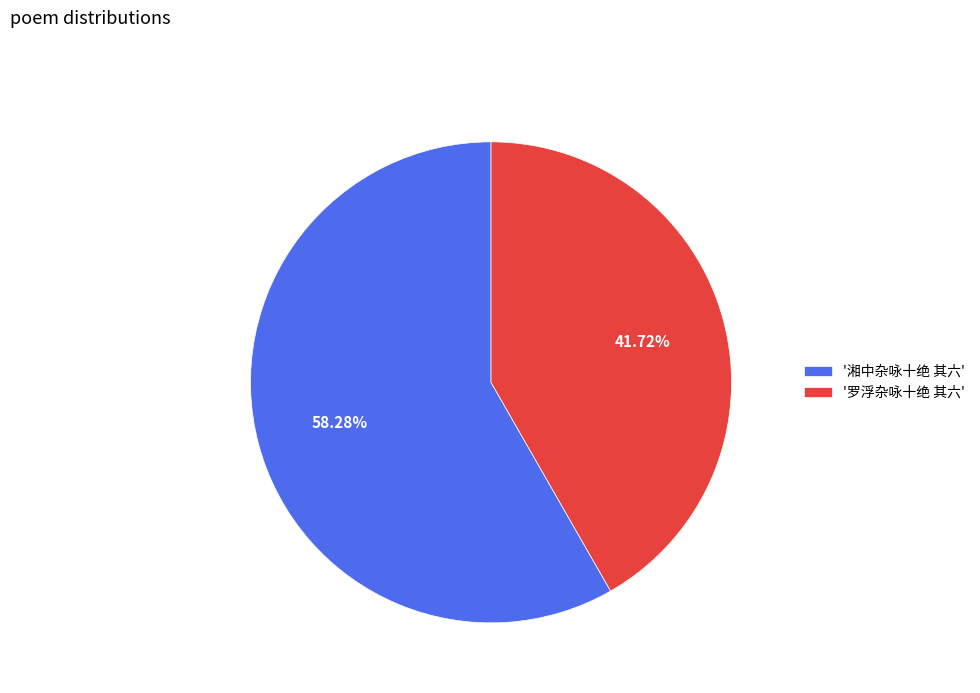

Count the number of slices in the pie.

2